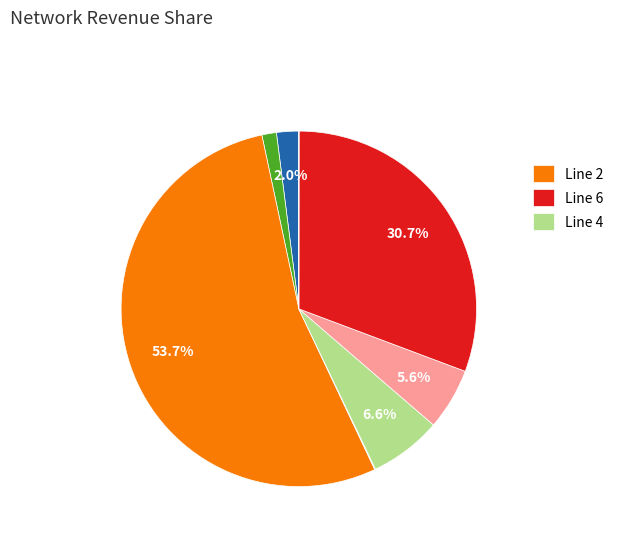

Does any single category account for the majority?

Yes